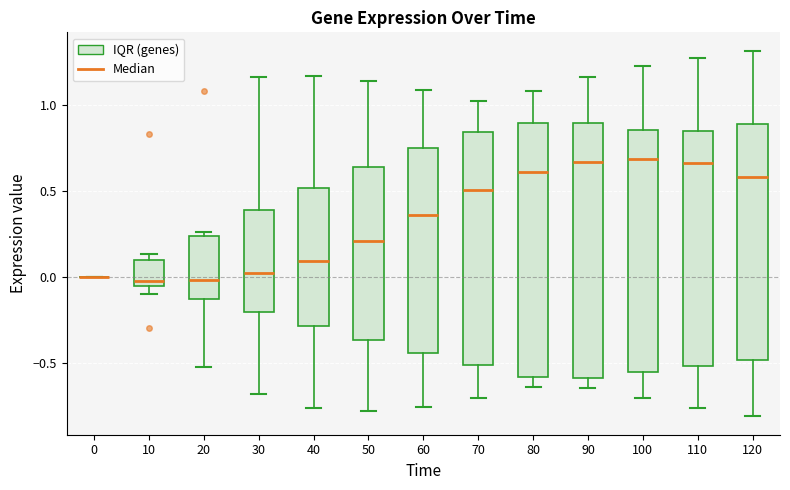

Reading left to right, read every box against the y-axis: the position of its median line, the range the box covers, and the ends of its whiskers. The values are not printed on the chart, so give them approximately, as read against the axis.

0: box collapsed to a line at 0.00, whiskers 0.00 to 0.00
10: median 0.00, box -0.05 to 0.10, whiskers -0.10 to 0.15
20: median 0.00, box -0.15 to 0.25, whiskers -0.50 to 0.25 (just above the box's upper edge)
30: median 0.00, box -0.20 to 0.40, whiskers -0.70 to 1.15
40: median 0.10, box -0.30 to 0.50, whiskers -0.75 to 1.15
50: median 0.20, box -0.35 to 0.65, whiskers -0.80 to 1.15
60: median 0.35, box -0.45 to 0.75, whiskers -0.75 to 1.10
70: median 0.50, box -0.50 to 0.85, whiskers -0.70 to 1.05
80: median 0.60, box -0.60 to 0.90, whiskers -0.65 to 1.10
90: median 0.65, box -0.60 to 0.90, whiskers -0.65 to 1.15
100: median 0.70, box -0.55 to 0.85, whiskers -0.70 to 1.25
110: median 0.65, box -0.50 to 0.85, whiskers -0.75 to 1.30
120: median 0.60, box -0.50 to 0.90, whiskers -0.80 to 1.30